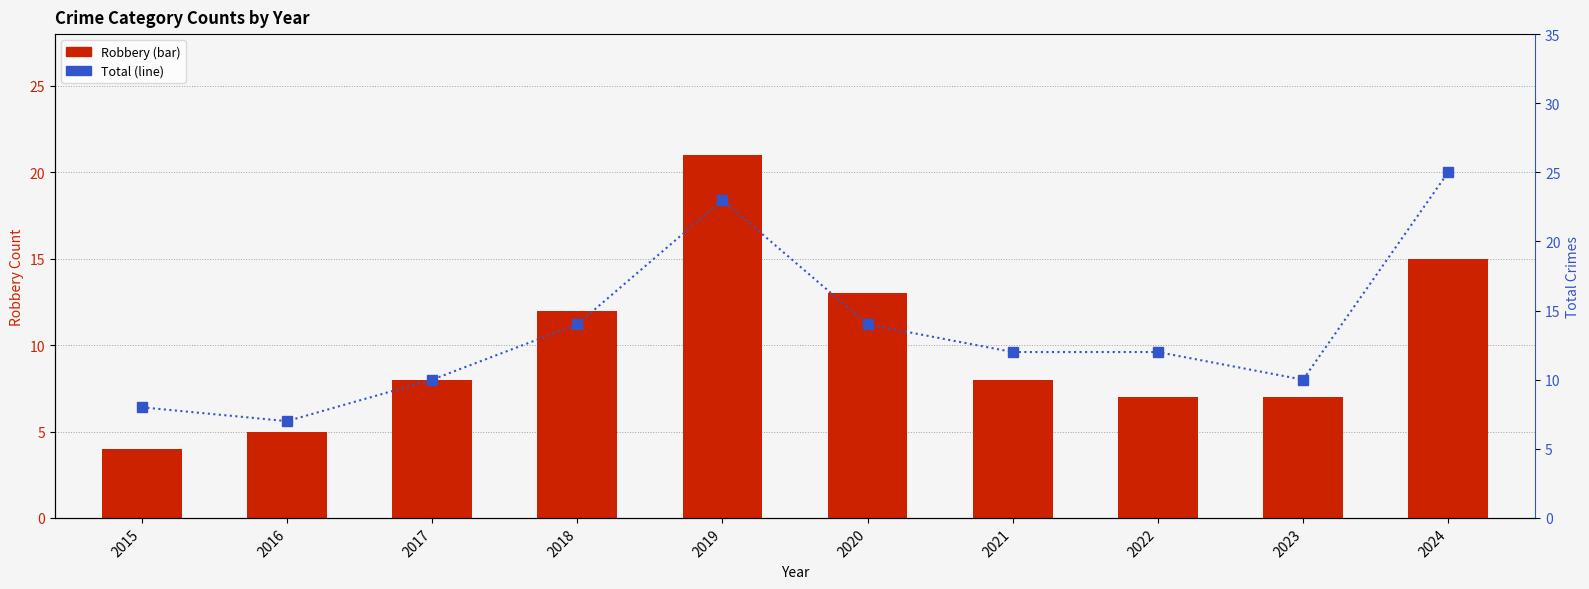

Does the chart contain any negative values?

No